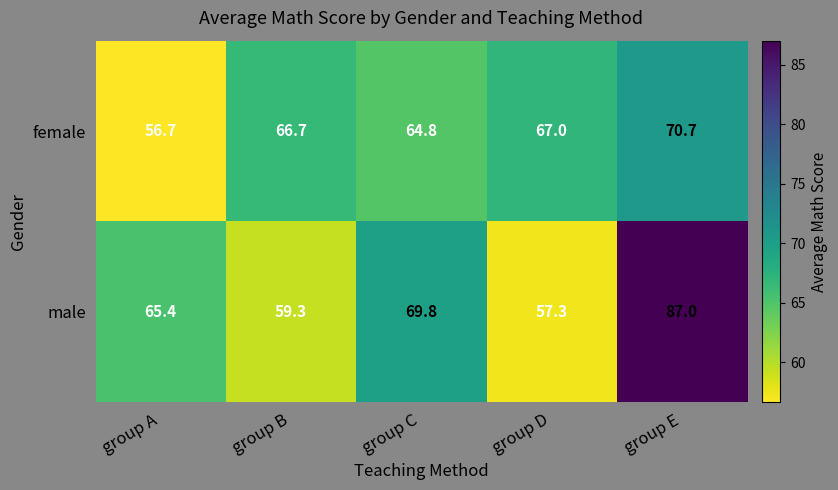

How many values in the male series exceed 65?

3